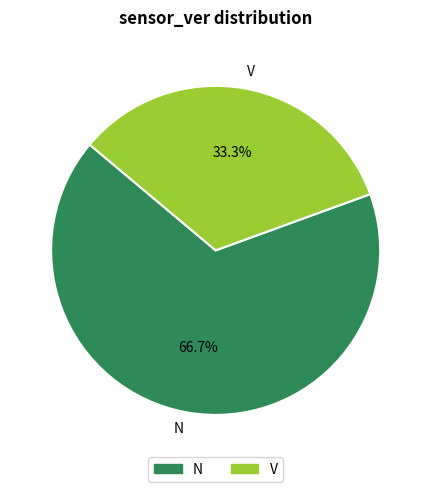

How many slices are in this pie chart?

2